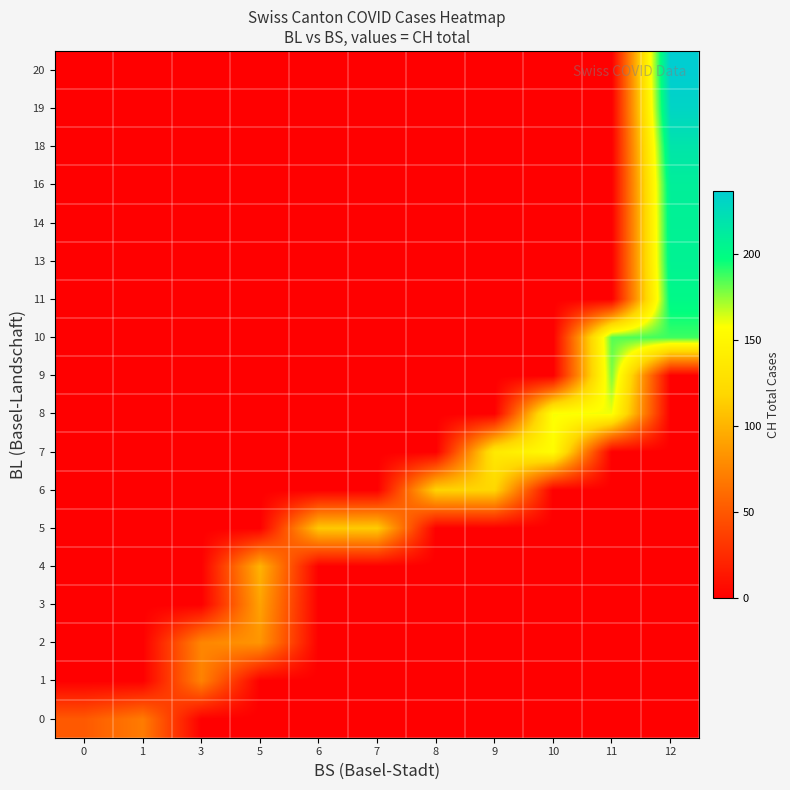

Which series changed the most between 3 and 8?

6